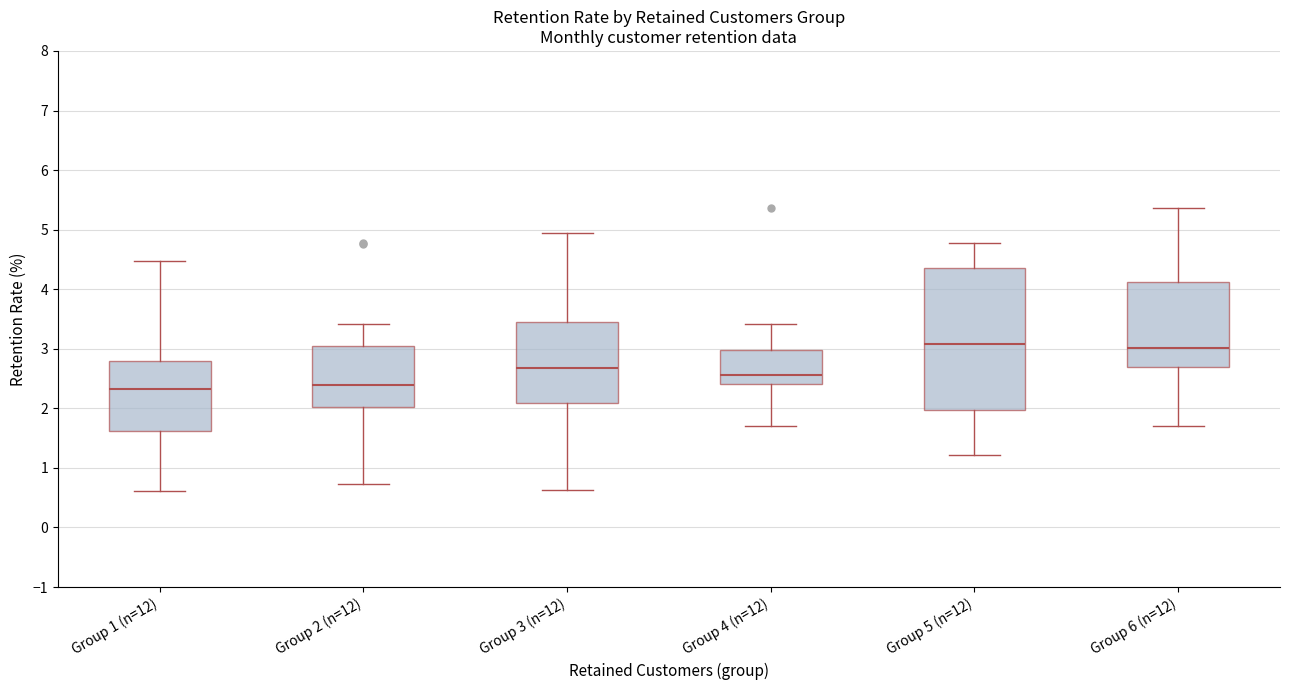

Reading left to right, read every box against the y-axis: the position of its median line, the range the box covers, and the ends of its whiskers. The values are not printed on the chart, so give them approximately, as read against the axis.

Group 1 (n=12): median 2.3, box 1.6 to 2.8, whiskers 0.6 to 4.5
Group 2 (n=12): median 2.4, box 2.0 to 3.0, whiskers 0.7 to 3.4
Group 3 (n=12): median 2.7, box 2.1 to 3.5, whiskers 0.6 to 4.9
Group 4 (n=12): median 2.6, box 2.4 to 3.0, whiskers 1.7 to 3.4
Group 5 (n=12): median 3.1, box 2.0 to 4.4, whiskers 1.2 to 4.8
Group 6 (n=12): median 3.0, box 2.7 to 4.1, whiskers 1.7 to 5.4